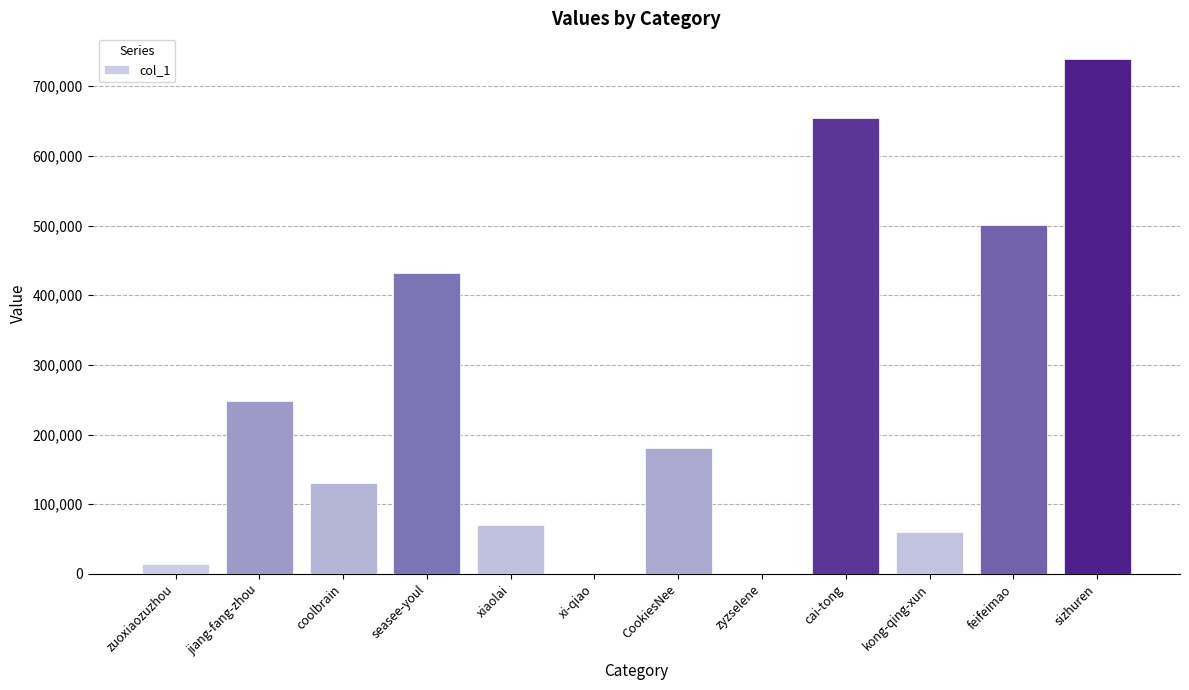

What is the maximum value shown in the chart?

739030